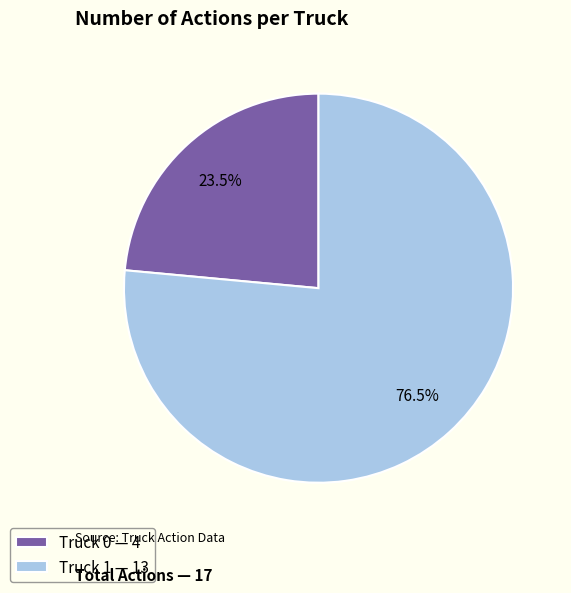

Count the number of slices in the pie.

2